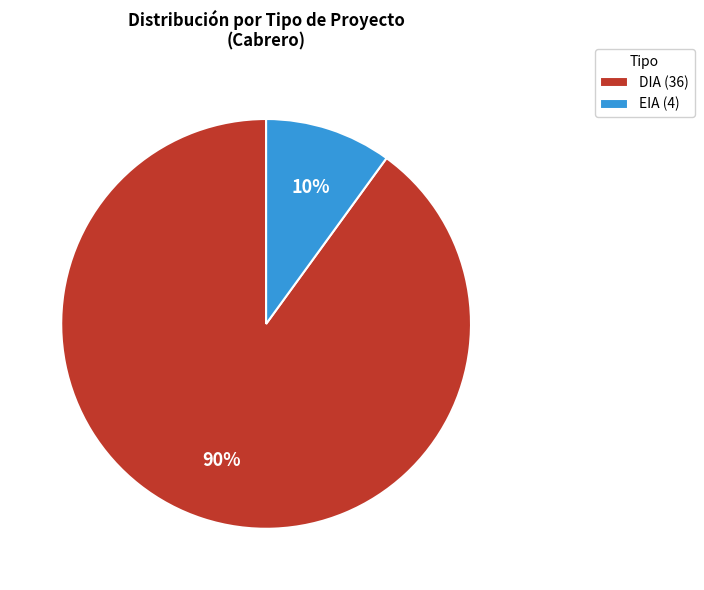

Which slice is the largest?

DIA